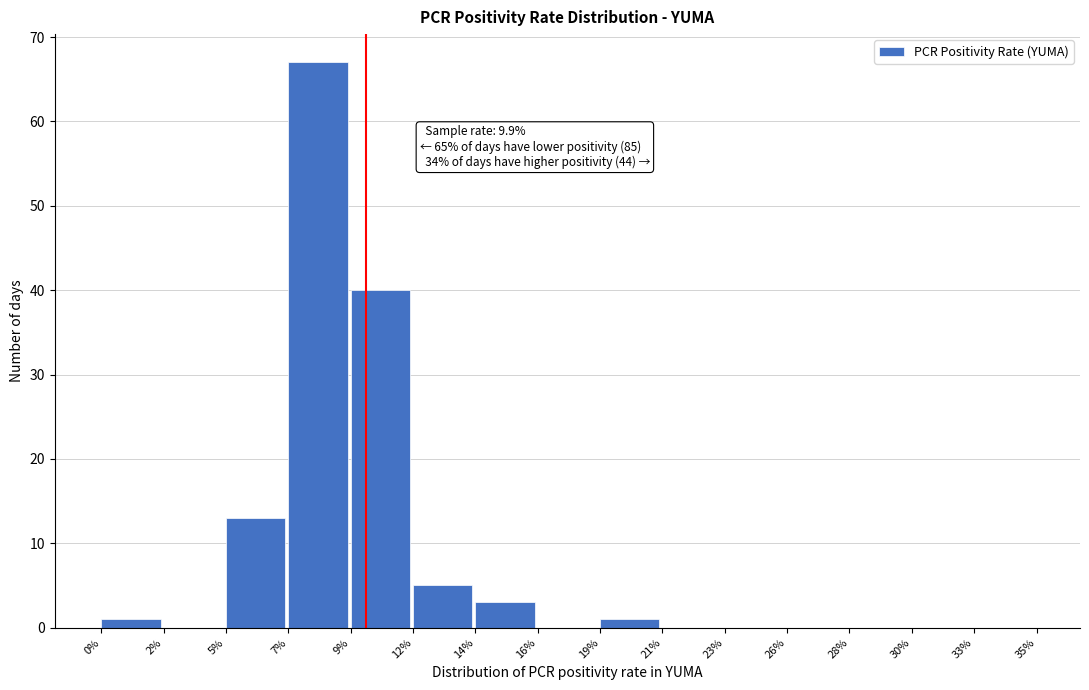

Reading right to left, transcribe all the data shown in this chart.

33%=0	30%=0	28%=0	26%=0	23%=0	21%=0	19%=1	16%=0	14%=3	12%=5	9%=40	7%=67	5%=13	2%=0	0%=1